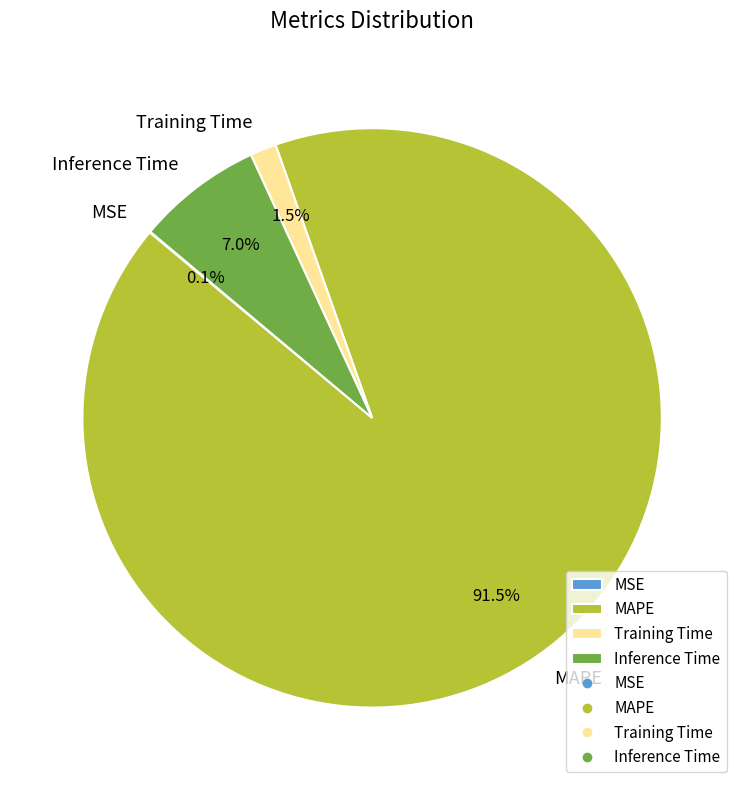

Which category accounts for the majority?

MAPE